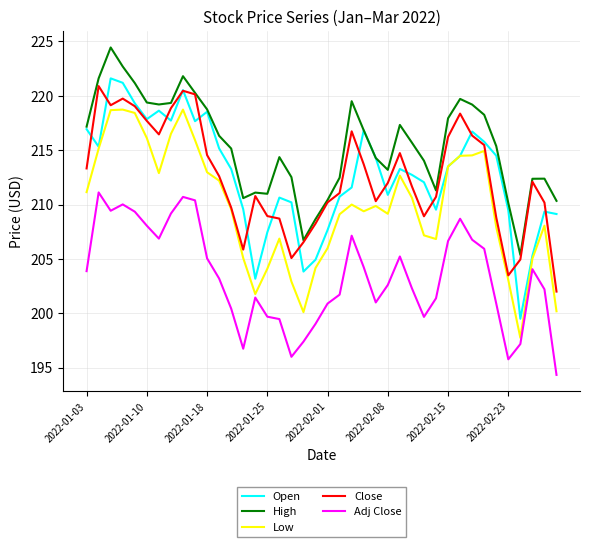

What is the minimum value for Open?

199.5